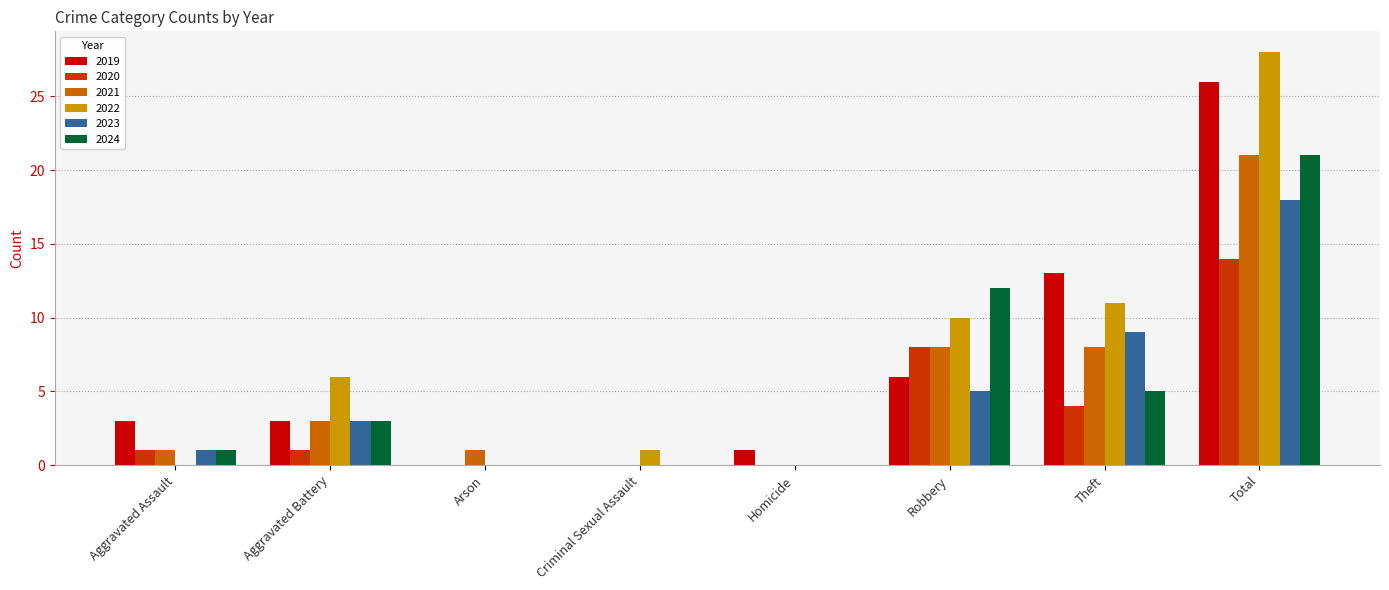

True or false: 2024 has a value of 21 at Total.

True